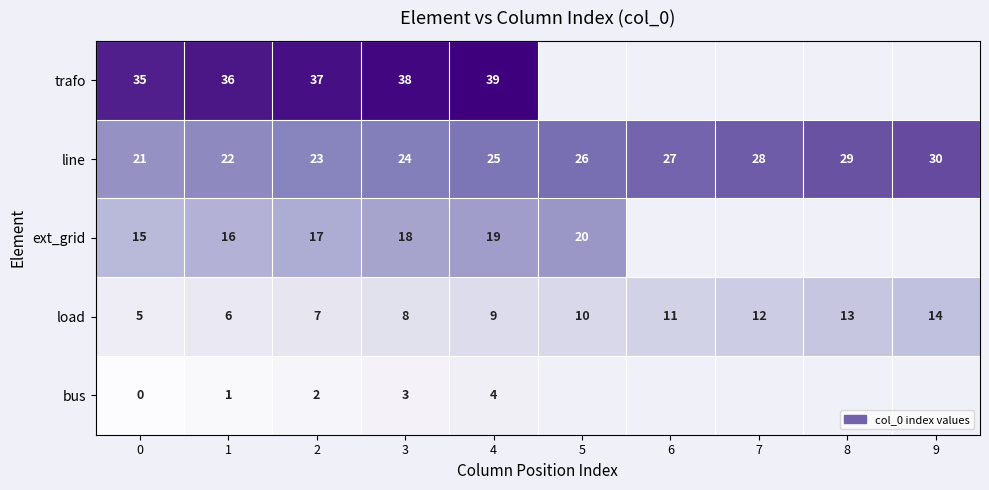

At which label does line reach its peak?

9